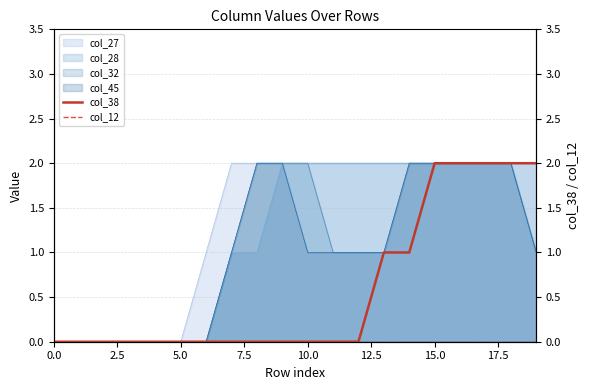

The value of col_45 at 0.0 is -1. True or false?

False